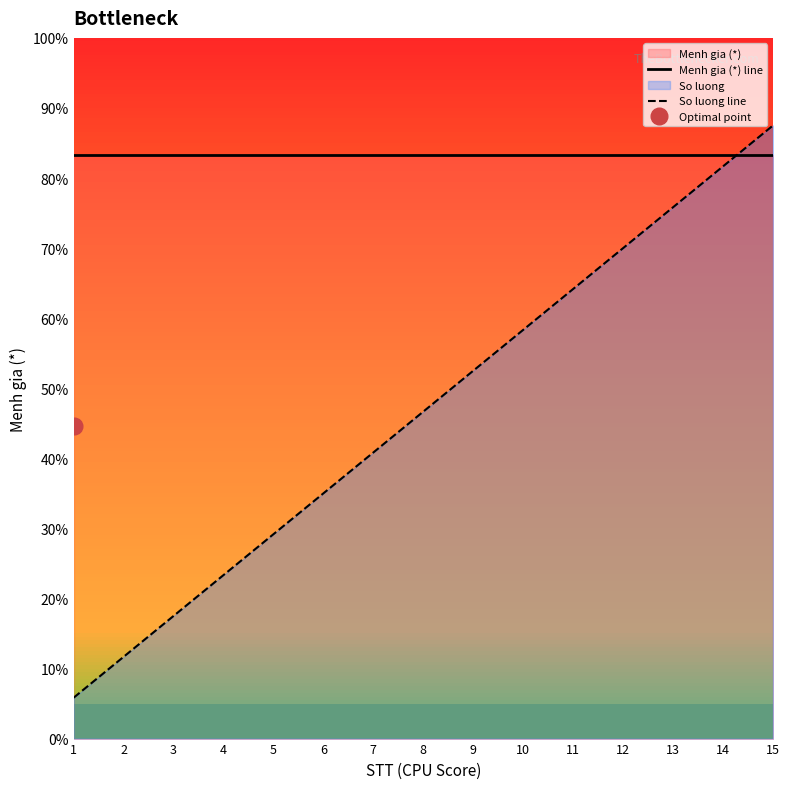

Which series ends up on top after the final intersection of So luong line and Menh gia (*) line?

So luong line